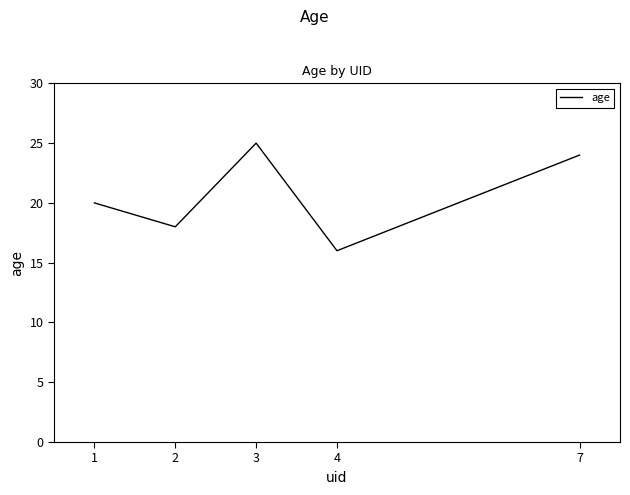

Is it true that the value at 2 is 18?

True